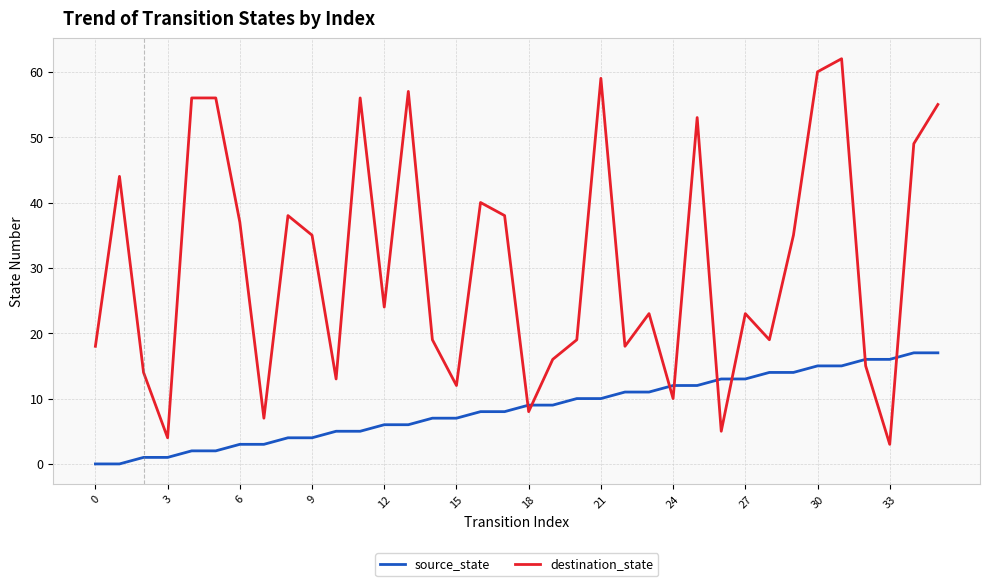

True or false: destination_state and source_state cross at least once.

True